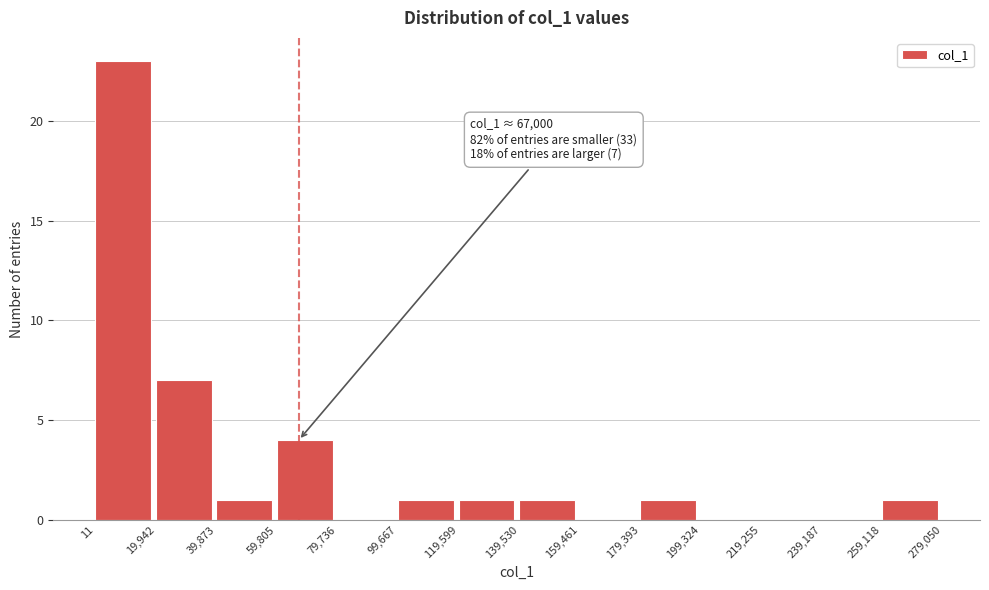

Over which range of the x-axis is the bar tallest?

11 to 19,942